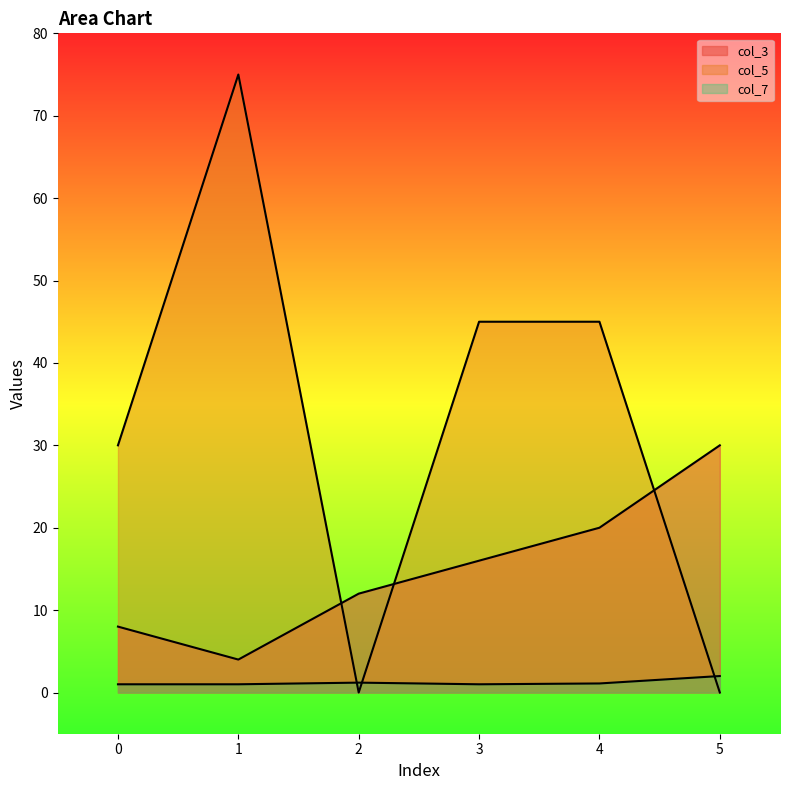

What is the approximate value of col_3 at 5?

30.0